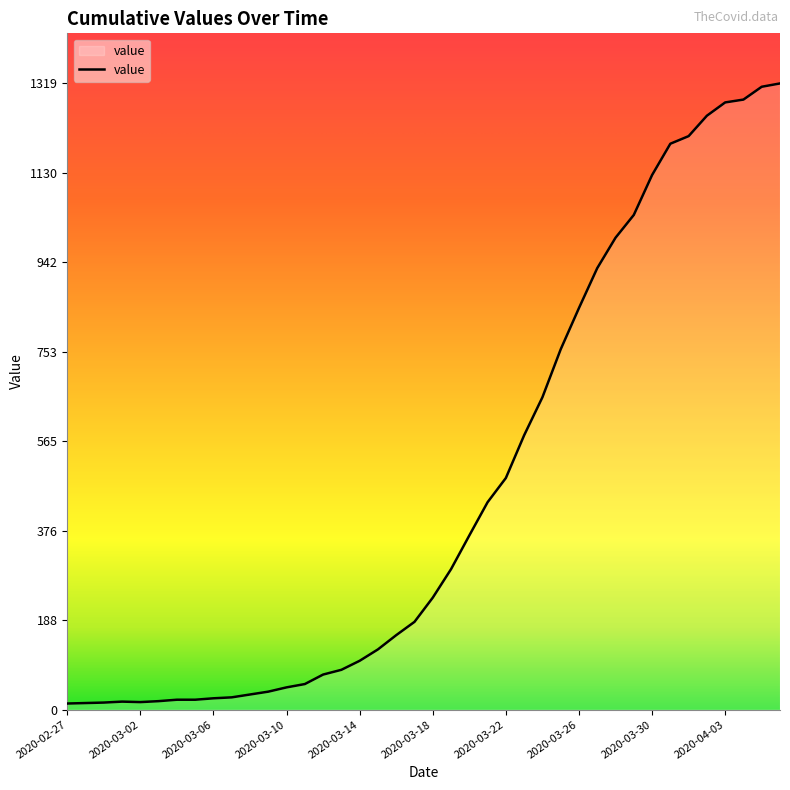

Does the chart have visible grid lines?

No